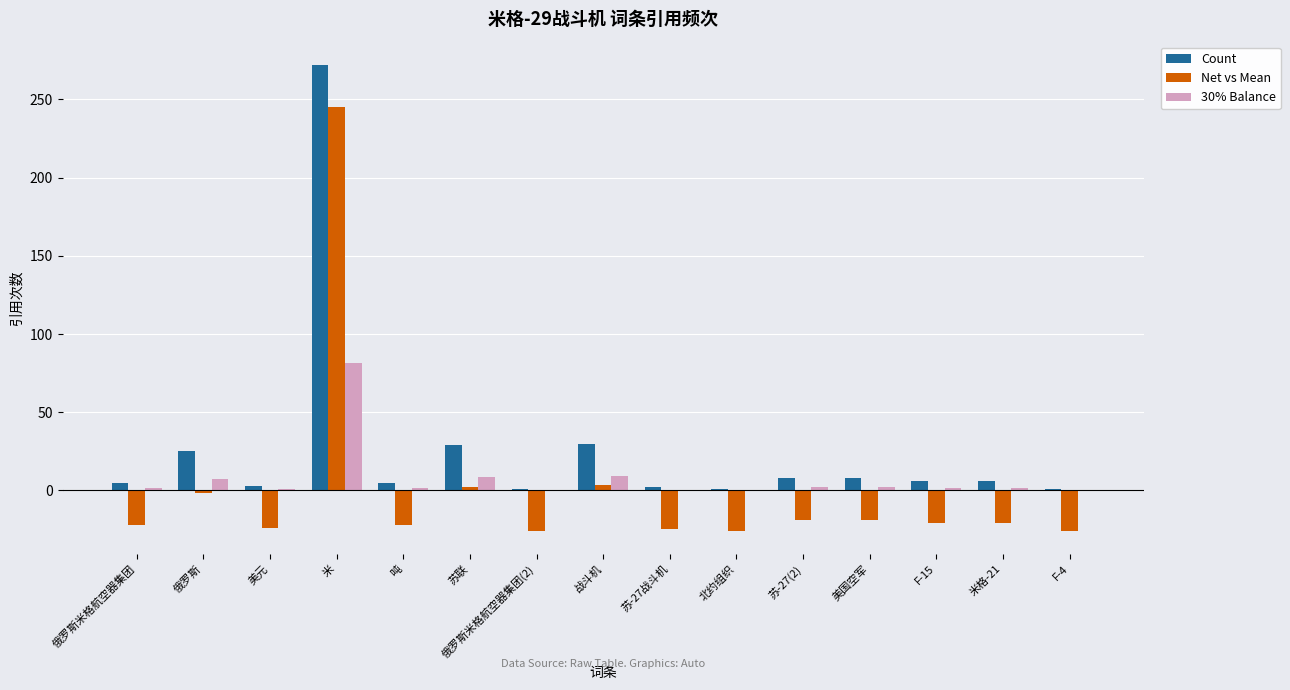

Is the value of Count at 美元 greater than the value of 30% Balance at 米?

No